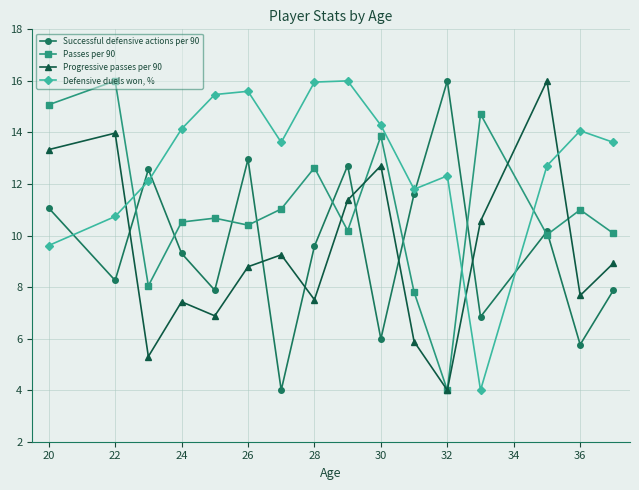

What is the value of the Successful defensive actions per 90 point at the 9th from the left?

12.7